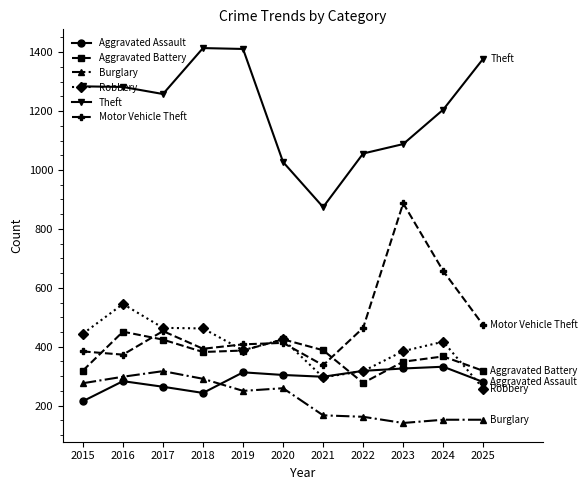

How many data points in Motor Vehicle Theft are less than 413?

5